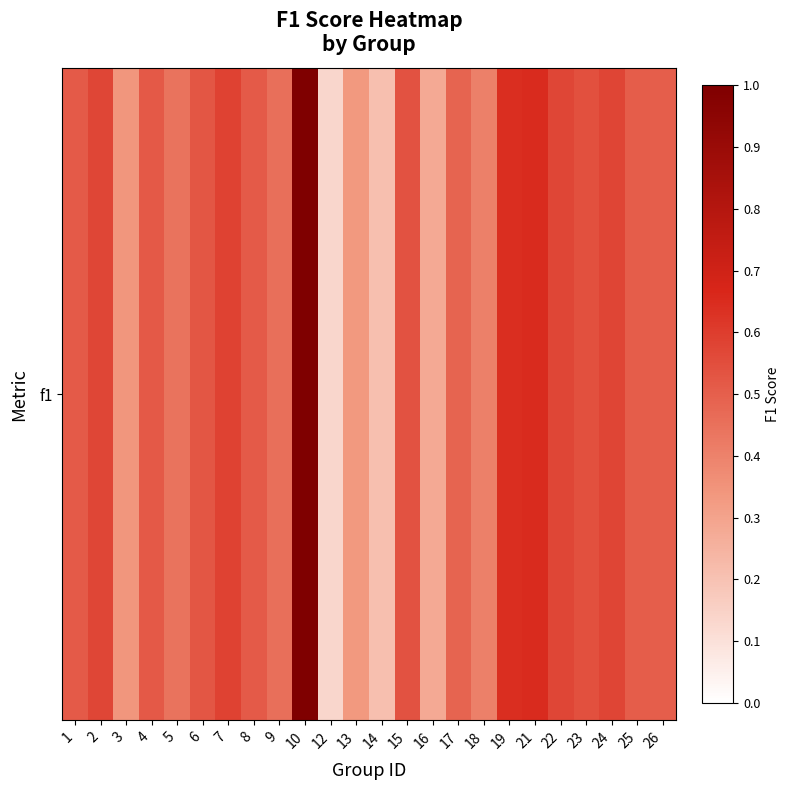

What value does the data have at 13?

0.3